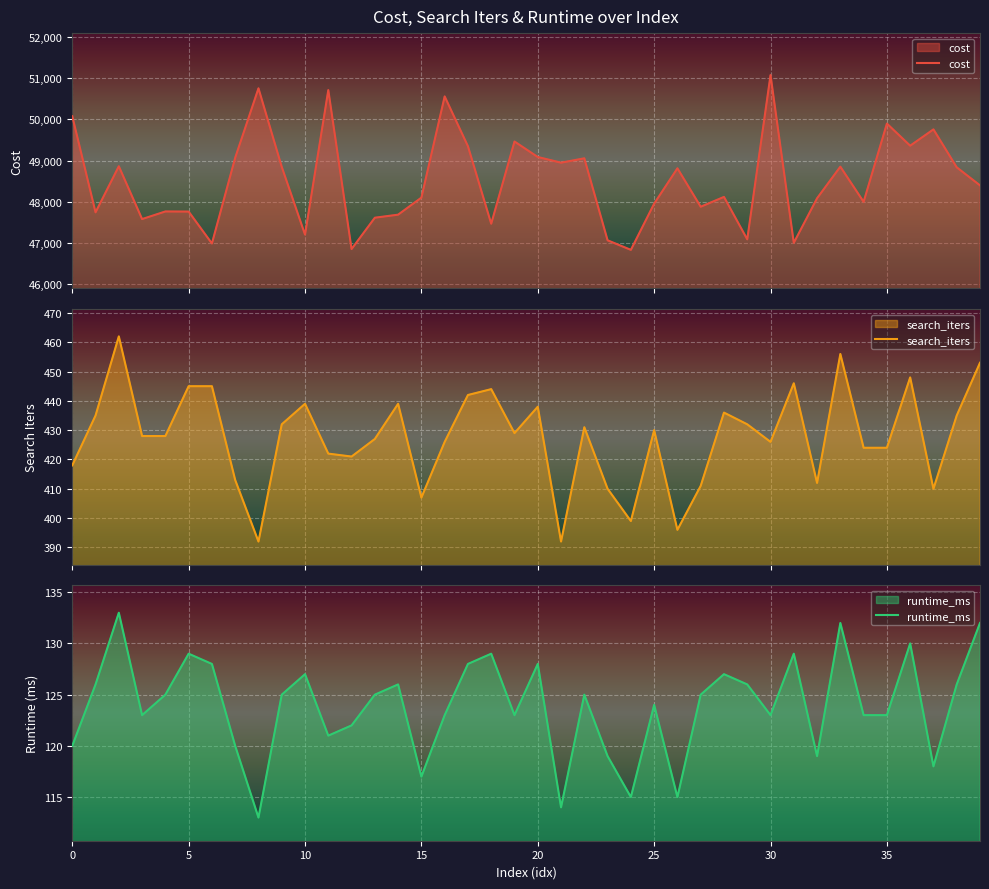

What is the spread (max minus min) of values at 15?

47980